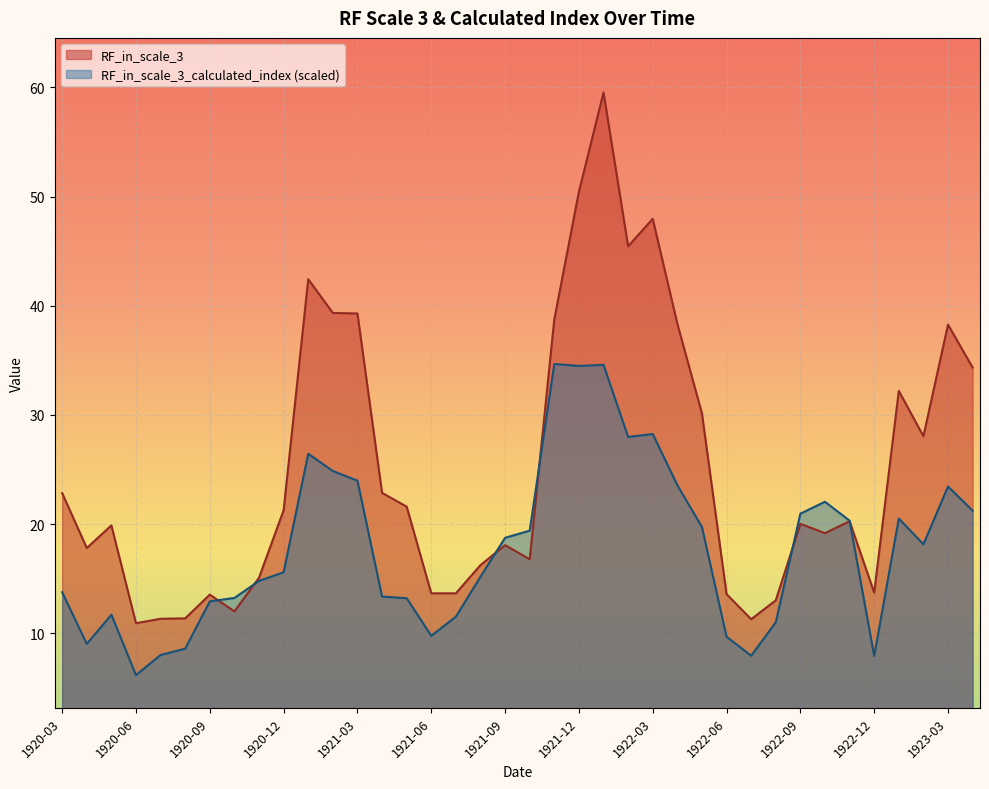

Where do RF_in_scale_3 and RF_in_scale_3_calculated_index first cross each other?

1920-09 and 1920-10